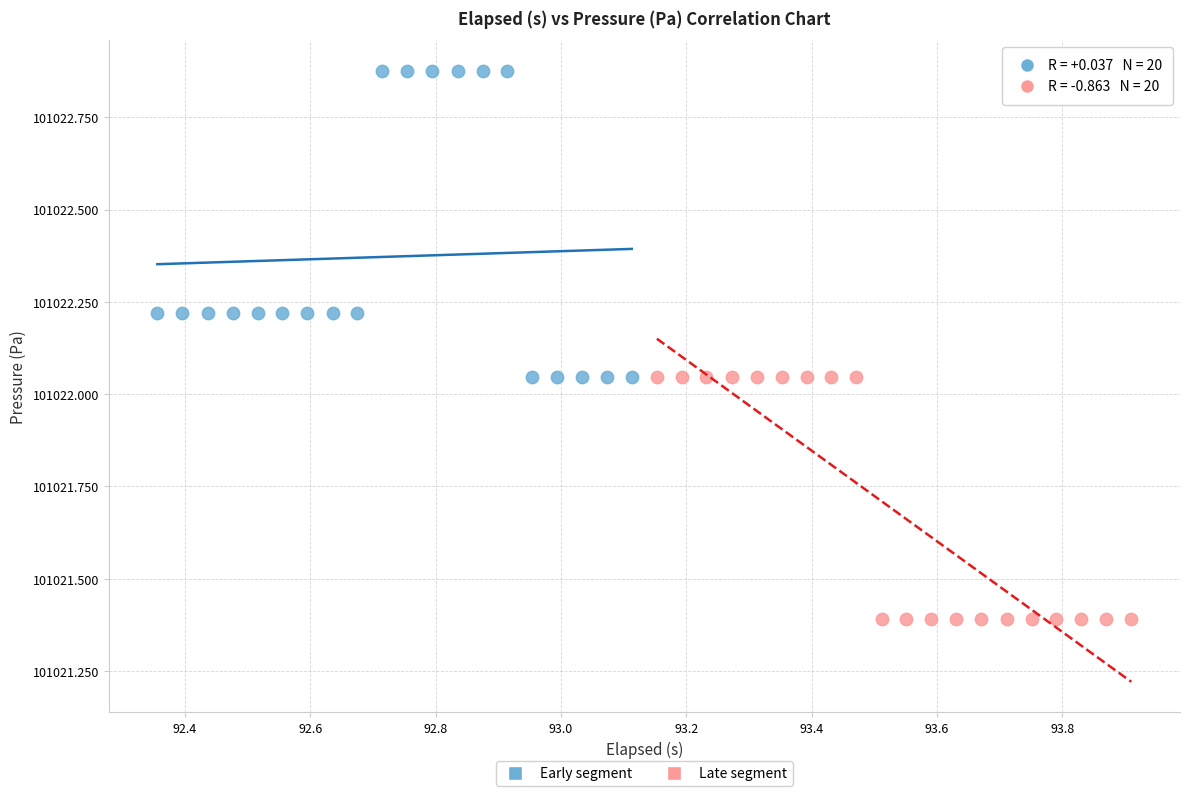

Which series reaches the minimum Y coordinate?

Late segment